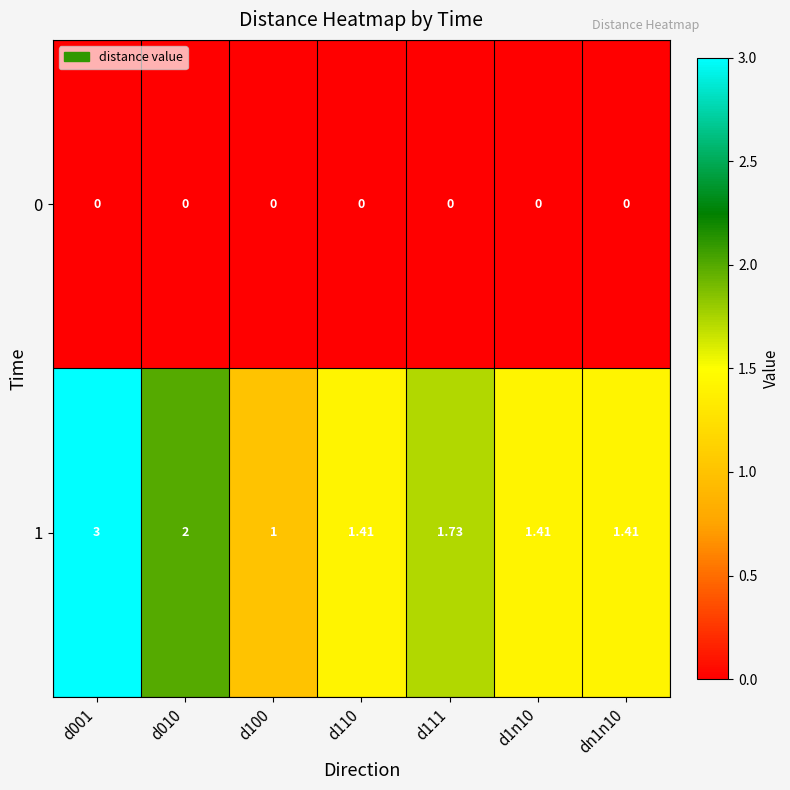

Is the value of 1 at d100 greater than the value of 0 at d111?

Yes